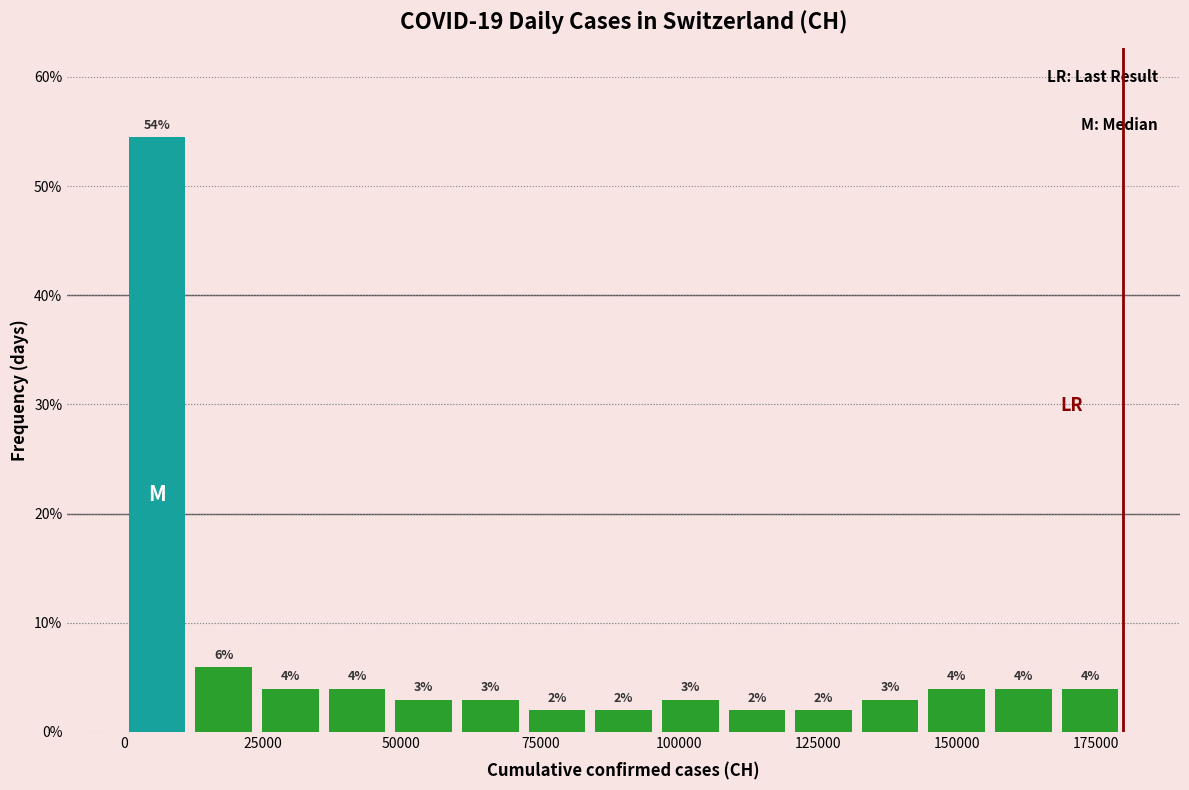

Read against the x-axis, roughly where is the centre of the tallest bar?

5000